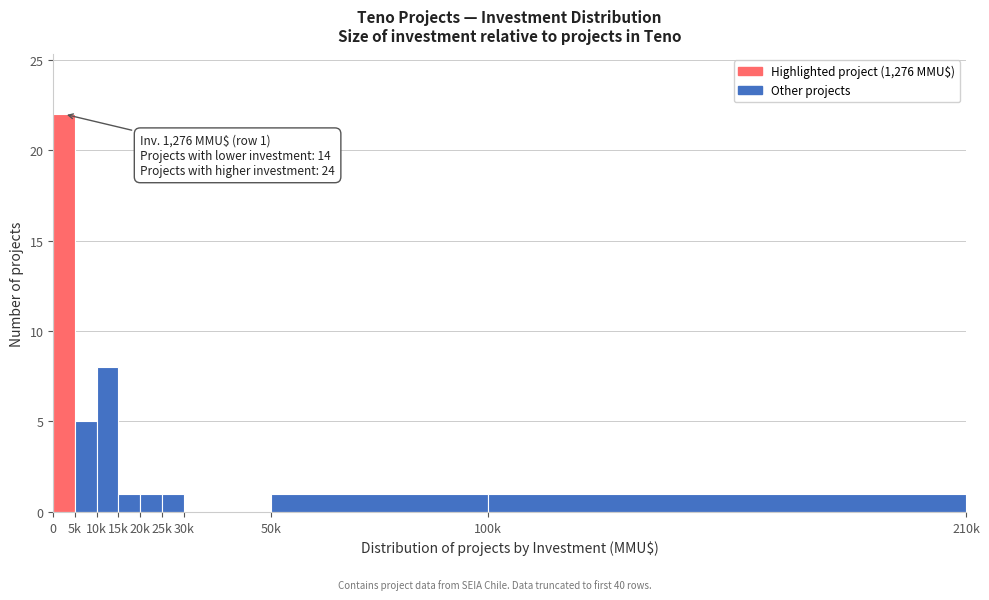

Reading left to right, what are all the values shown in this chart?

0=22	5k=5	10k=8	15k=1	20k=1	25k=1	30k=0	50k=1	100k=1